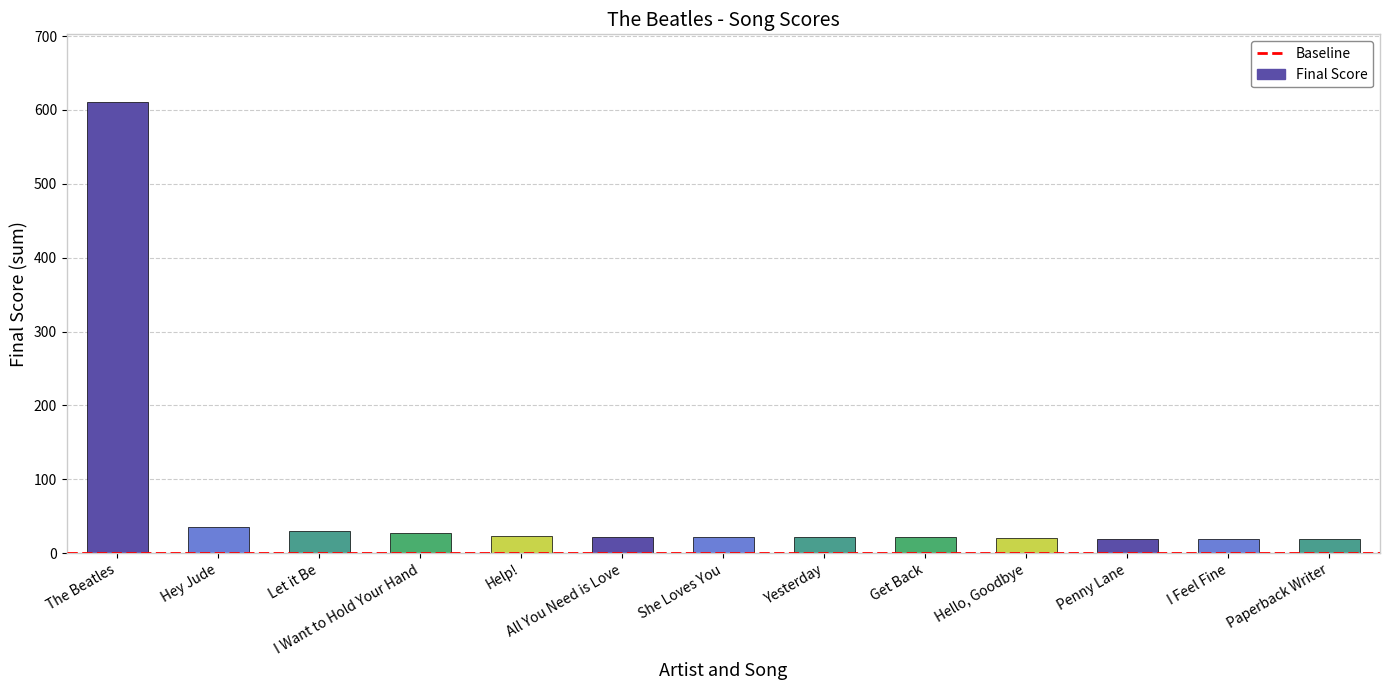

The chart shows a value of 19.4 at Penny Lane. True or false?

True